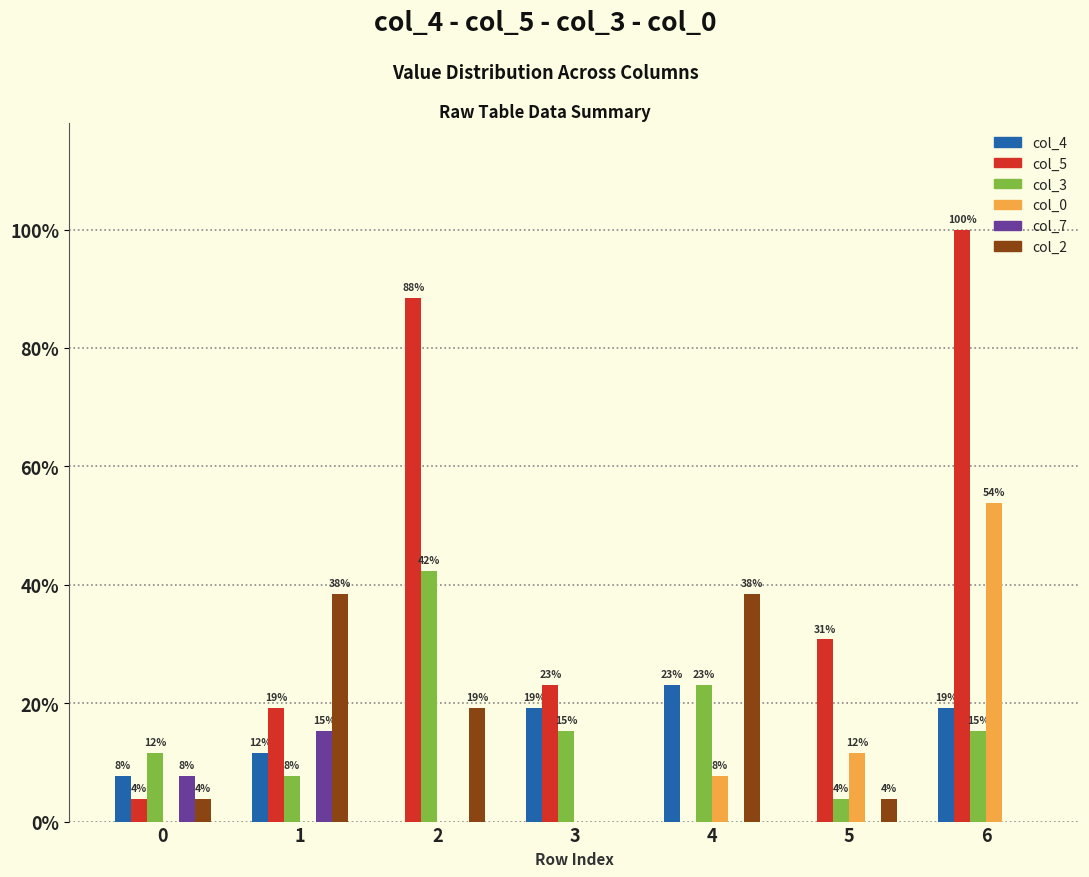

Are the bars grouped side by side (vs. stacked)?

Yes